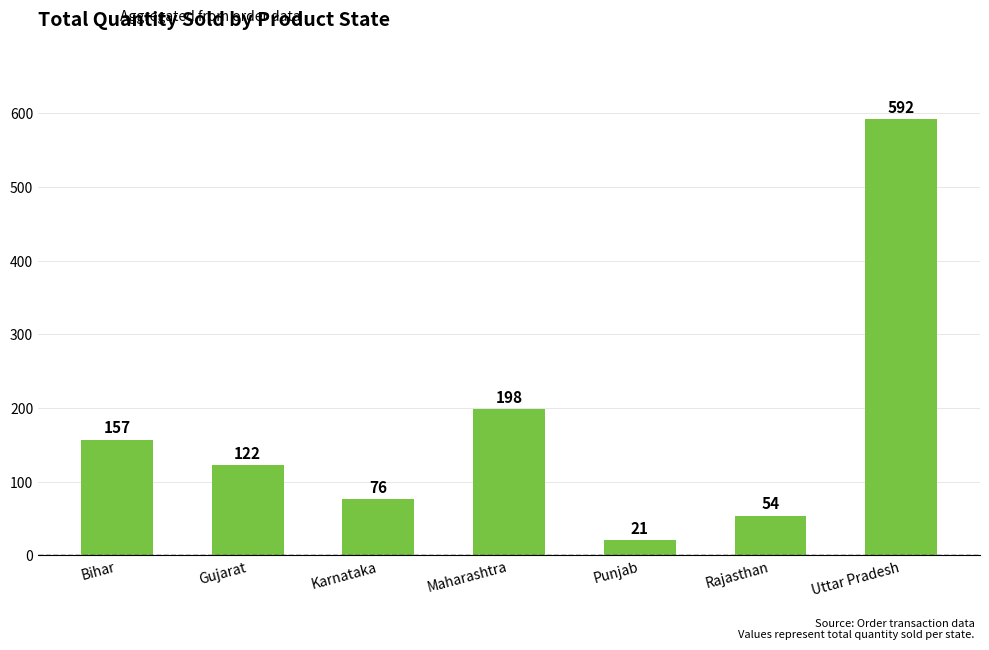

Count the number of categories in the chart.

7